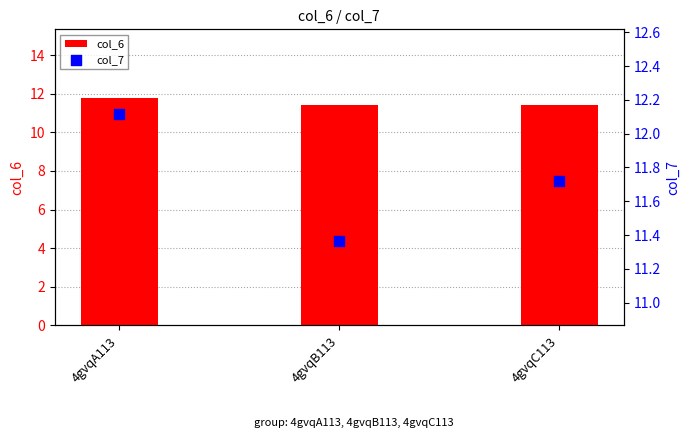

What is the total value across all series at 4gvqB113?

22.8